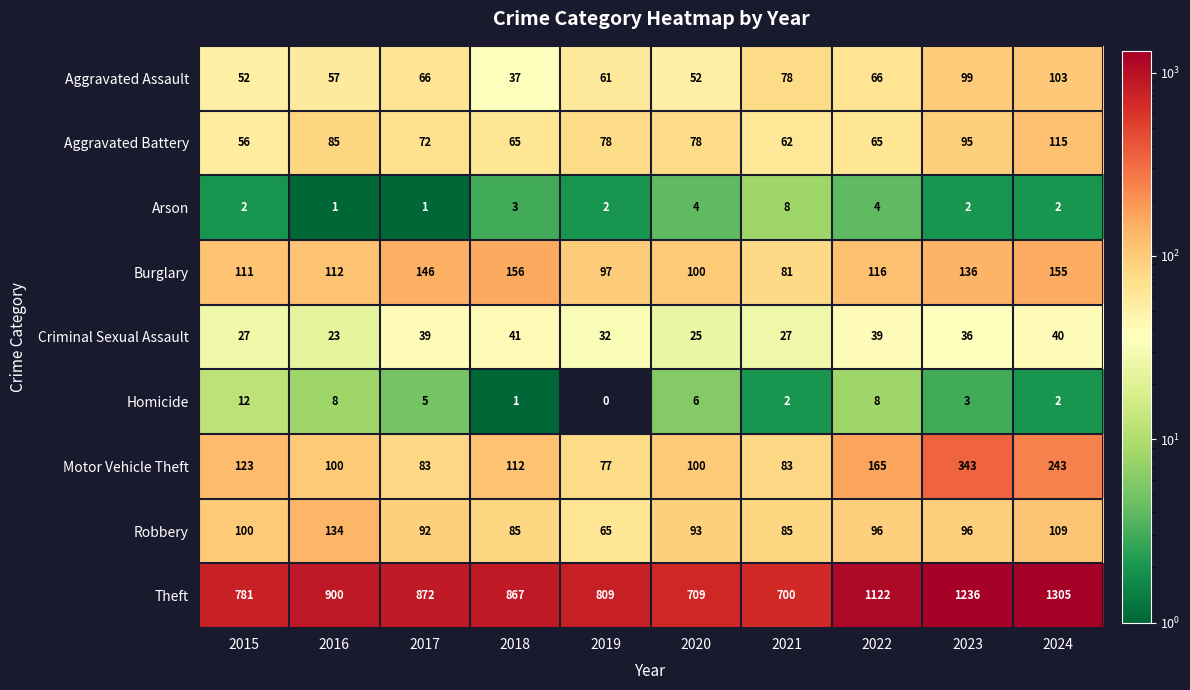

At which category does the chart reach its minimum across all series?

2019